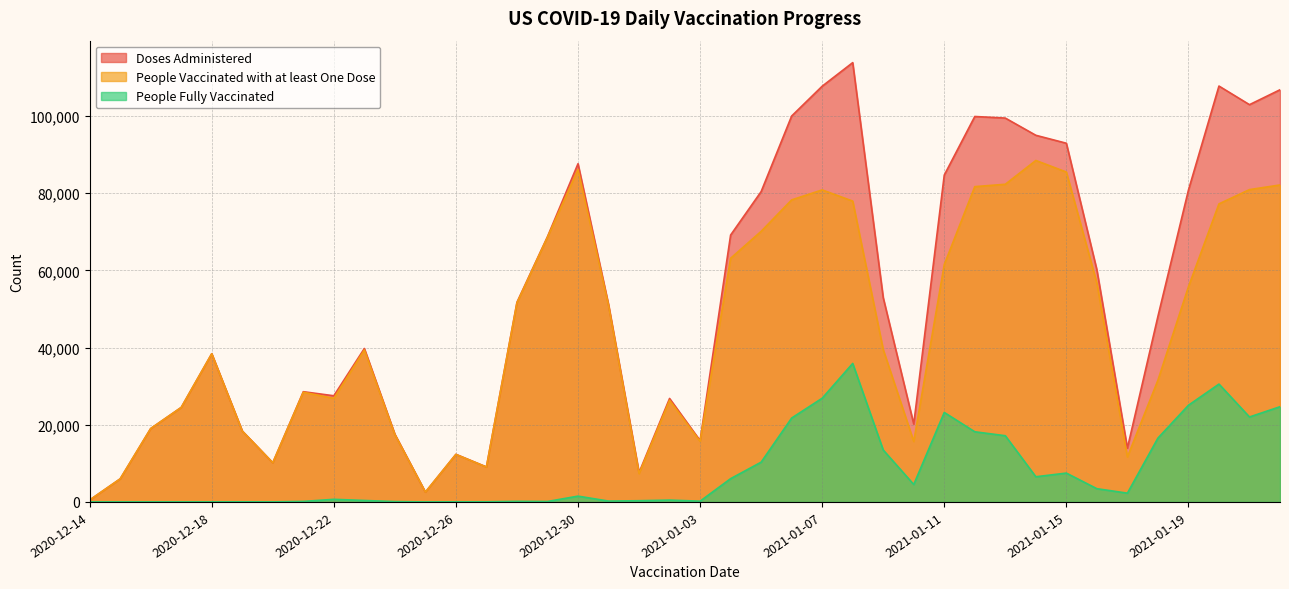

Rank the series at 2021-01-16 from lowest to highest value.

People Fully Vaccinated, People Vaccinated with at least One Dose, Doses Administered